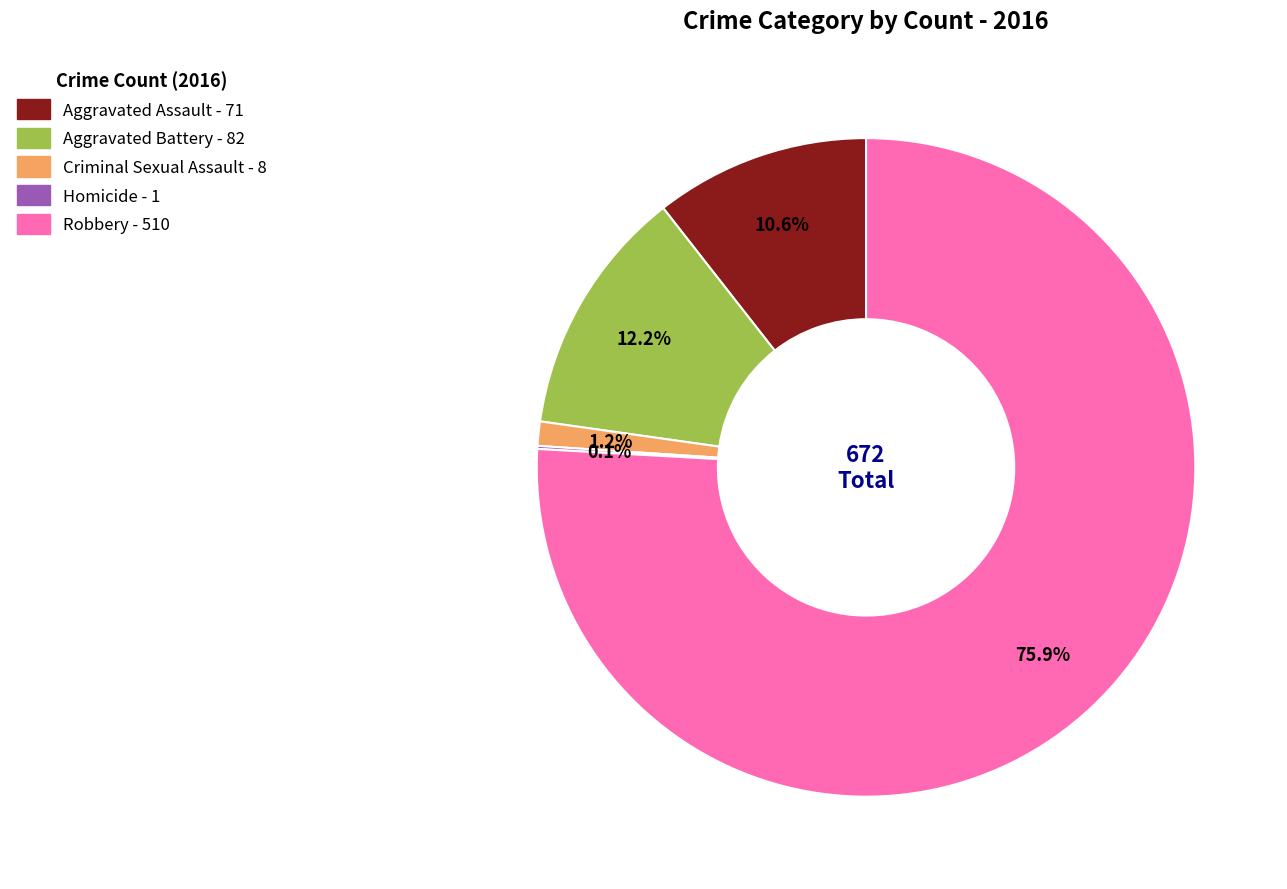

Is Aggravated Battery the majority of the pie?

No